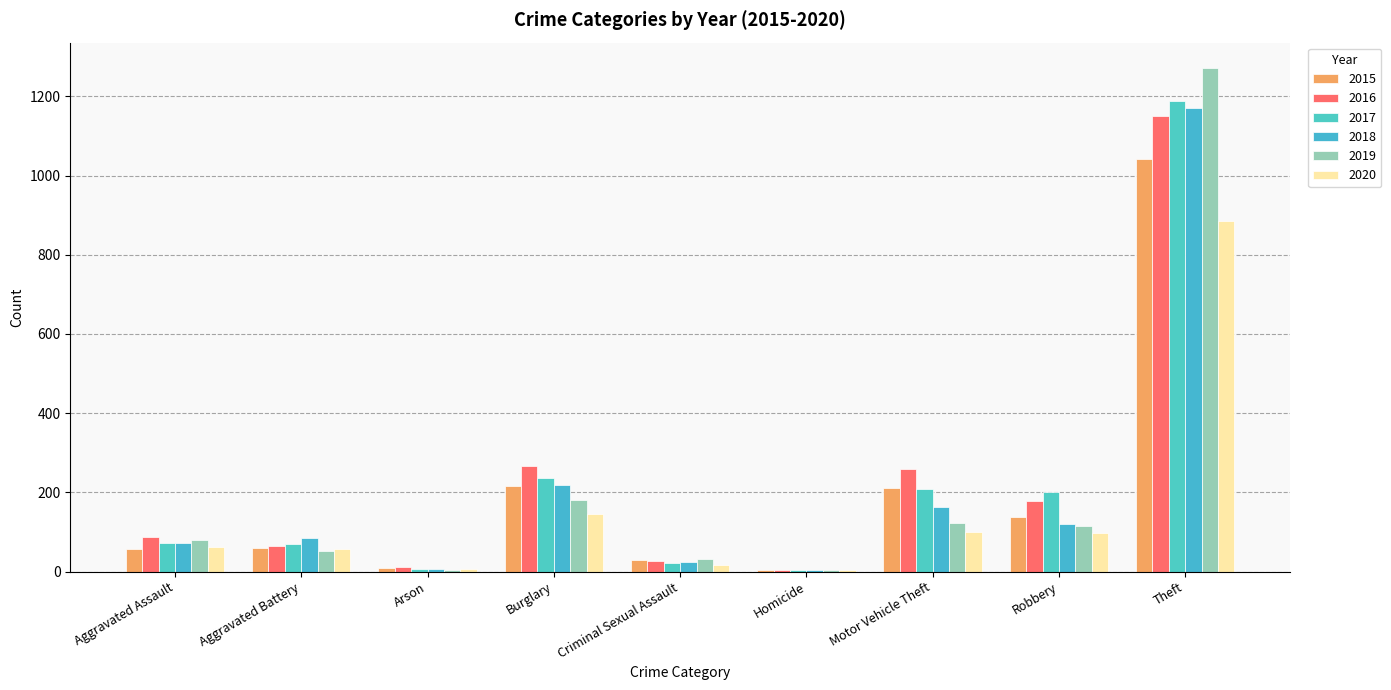

How many distinct data groups are displayed?

6